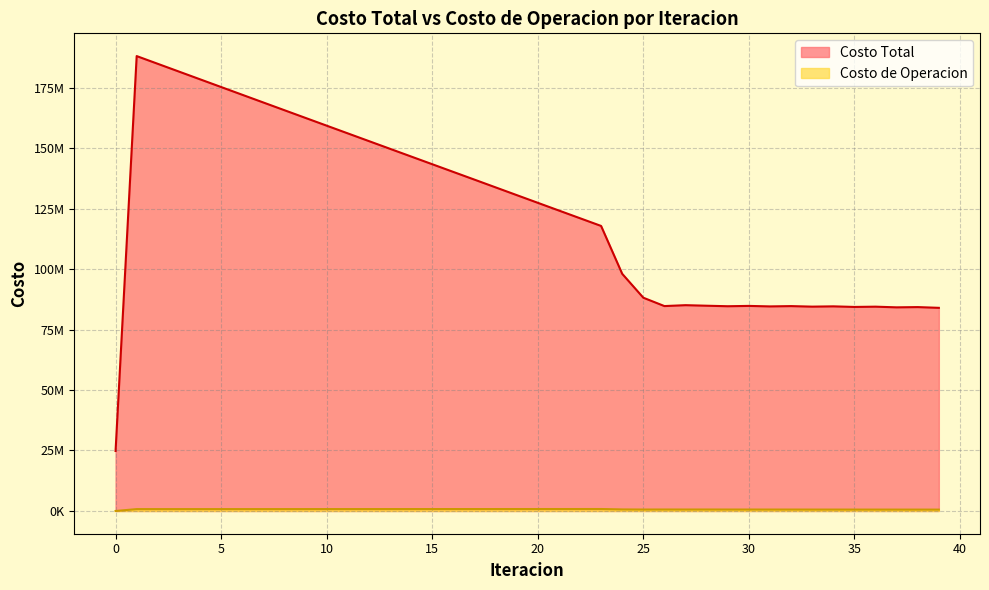

At which category does Costo de Operacion reach its first local peak?

23